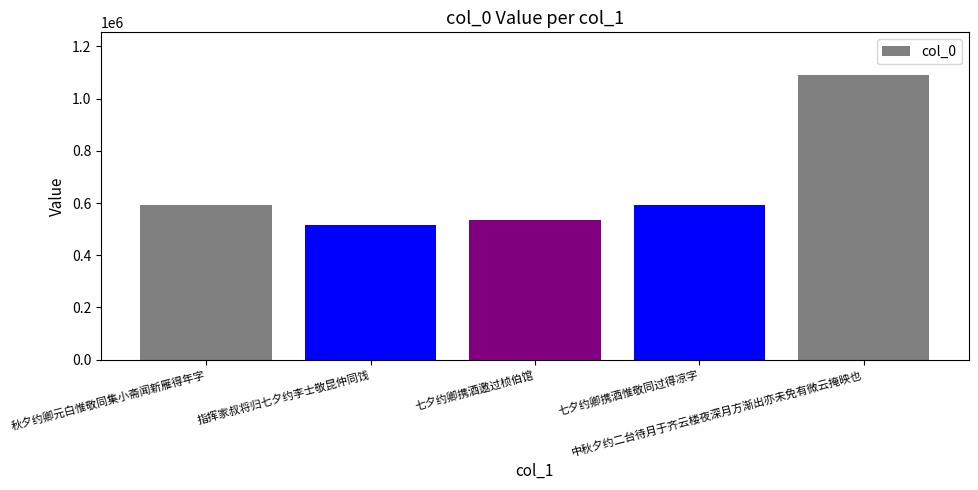

What is the difference between the maximum and minimum values?

576318